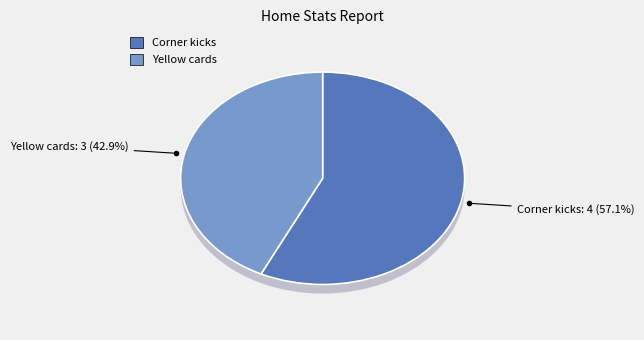

What is the change in value from Corner kicks to Yellow cards?

-1